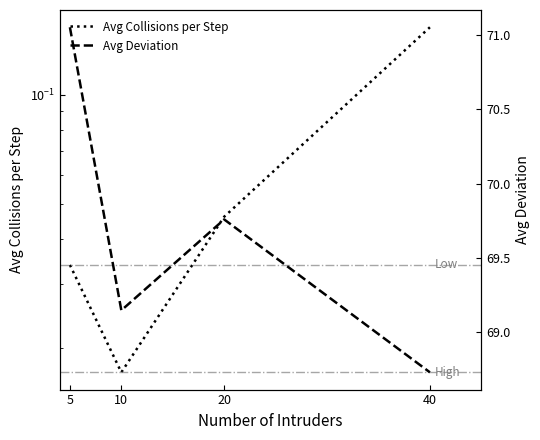

What is the sum of all Avg Deviation values?

278.7